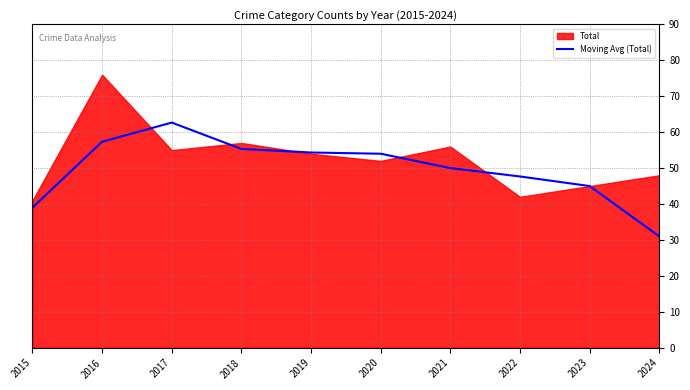

Where does the Moving Avg (Total) series first go above 53?

2016